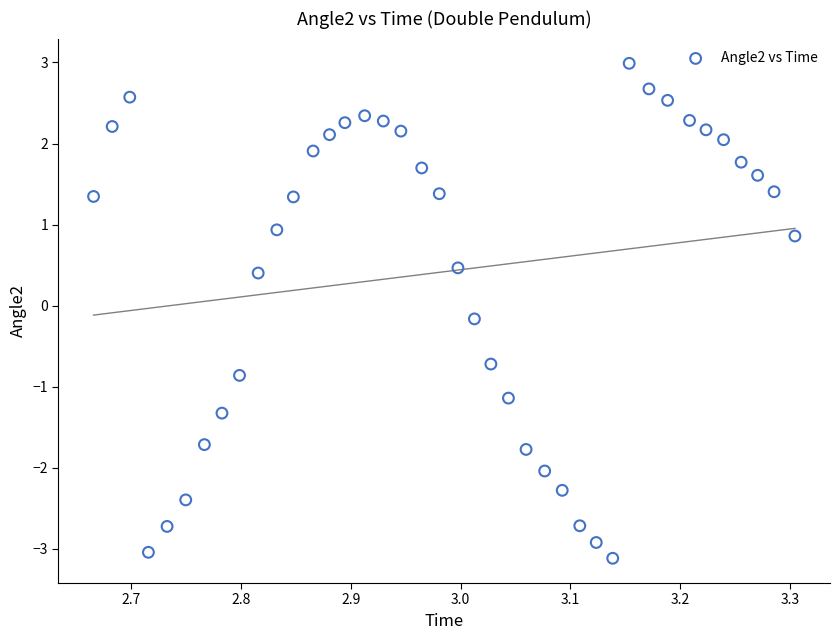

What is the range of X values (max minus min)?

0.6